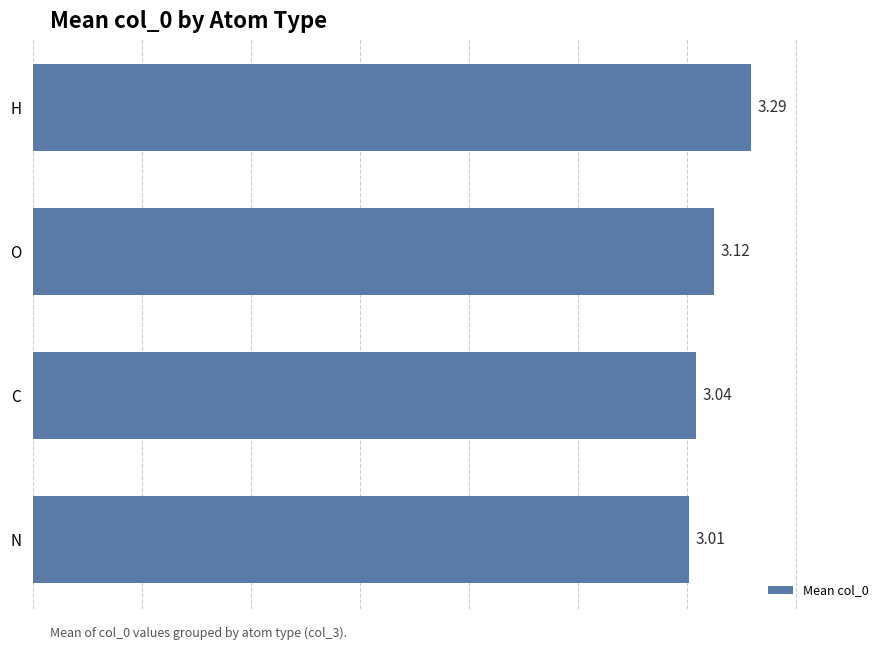

What is the ratio of the value at H to the value at O?

1.1